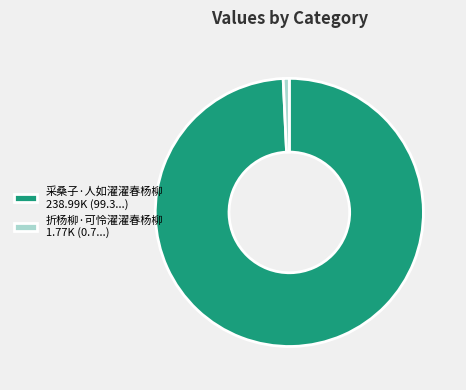

Is the sum of 折杨柳·可怜濯濯春杨柳 1.77K (0.7...) and 采桑子·人如濯濯春杨柳 238.99K (99.3...) greater than half?

Yes